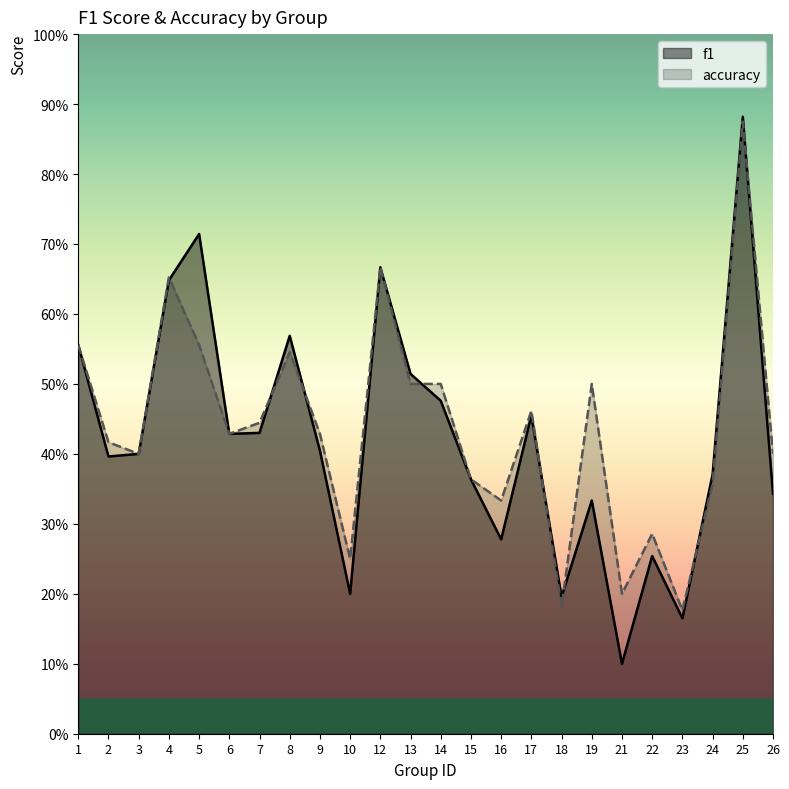

Count the number of data series in this chart.

2